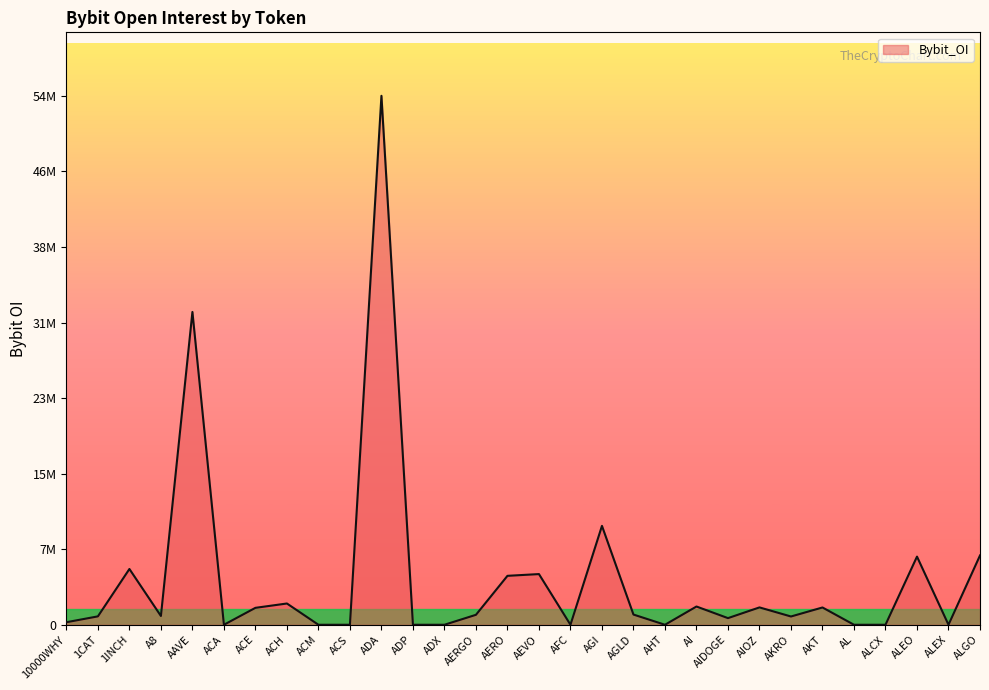

What is the change in value from 1CAT to ADX?

-861460